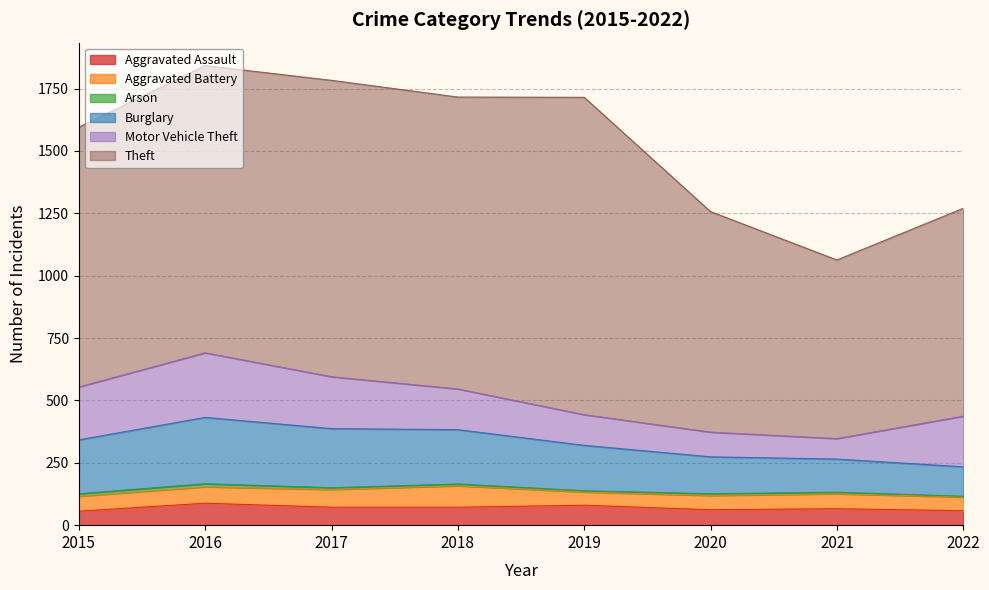

What is the smallest value displayed?

3